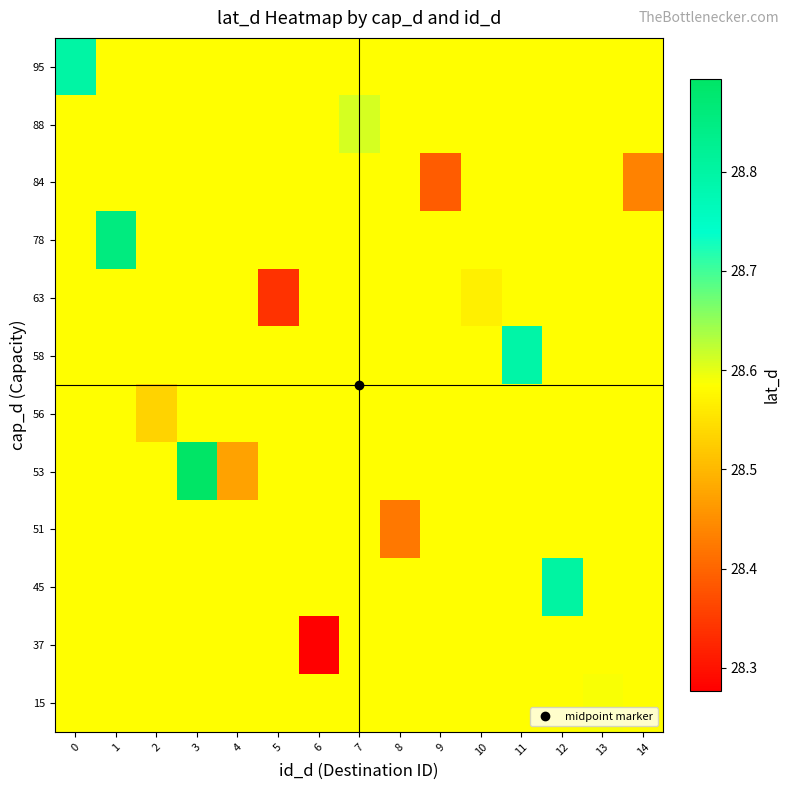

Rank the series at 14 from highest to lowest value.

row_0, row_1, row_3, row_4, row_5, row_6, row_7, row_8, row_9, row_10, row_11, row_2